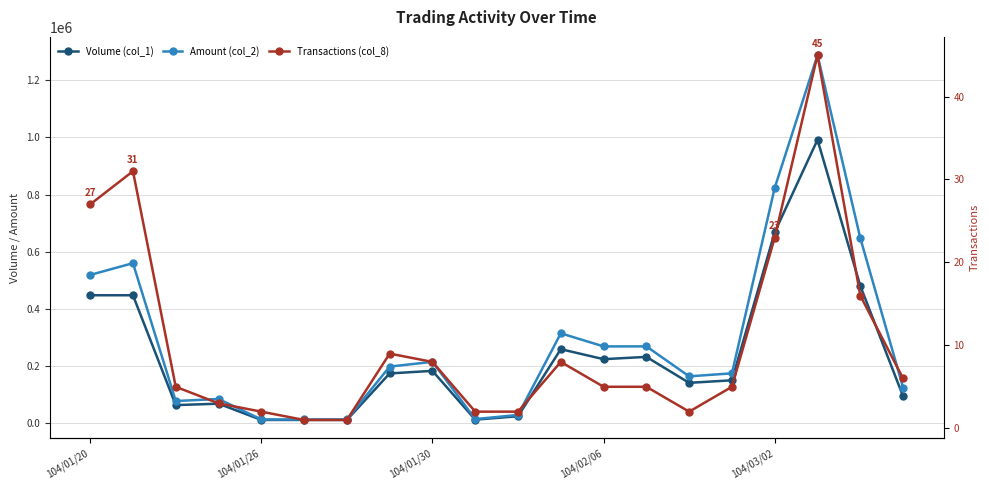

Is this an area chart (filled region under the line)?

No